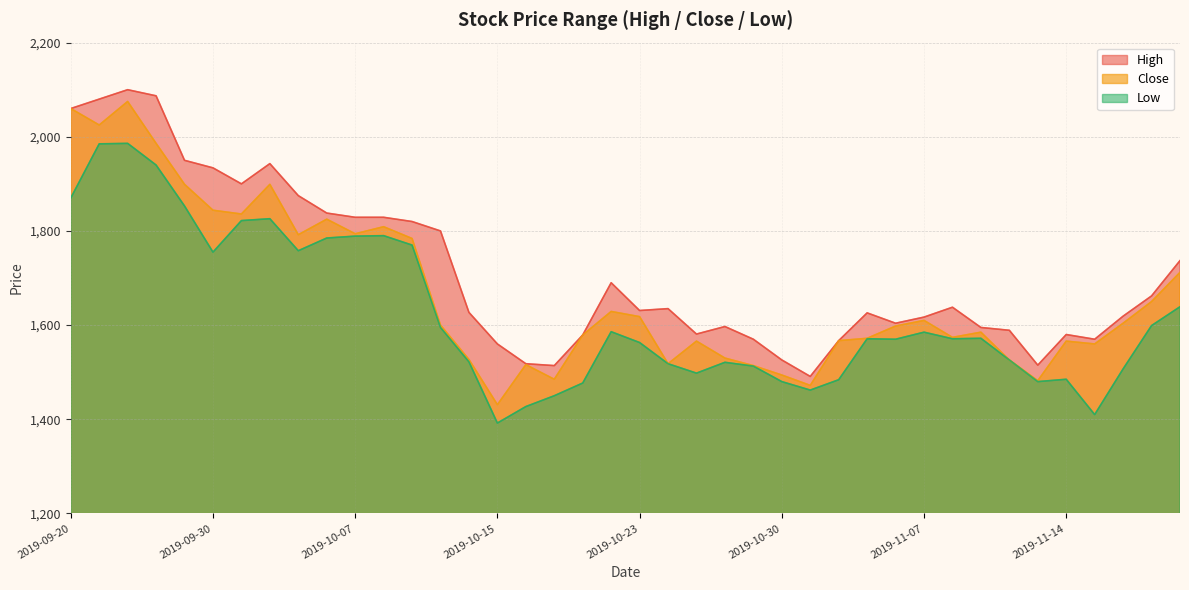

True or false: High has more than 0 points higher than both neighbors.

True